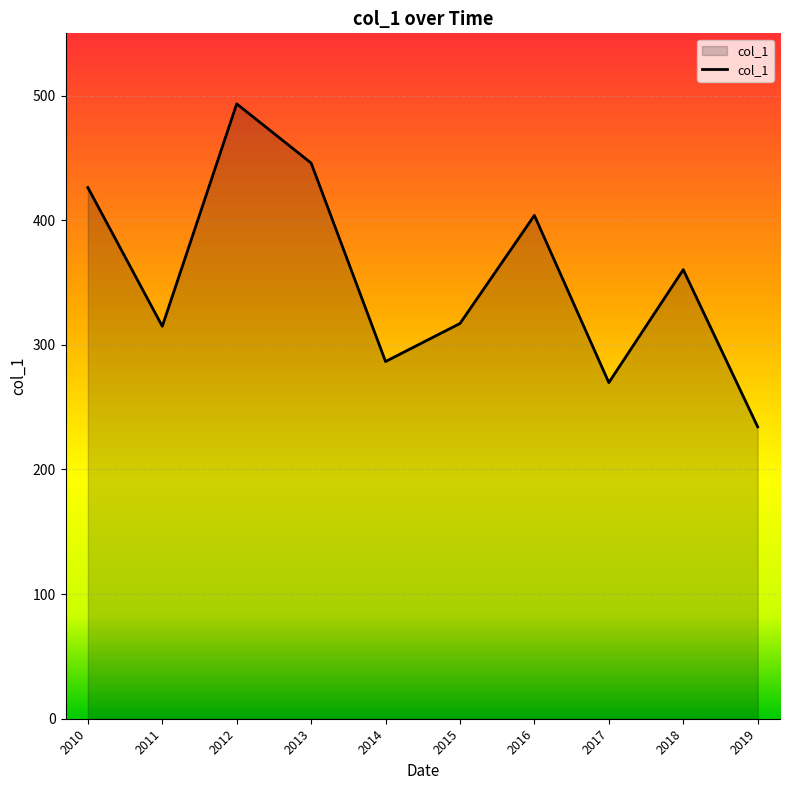

What is the difference between the maximum and minimum values?

259.2